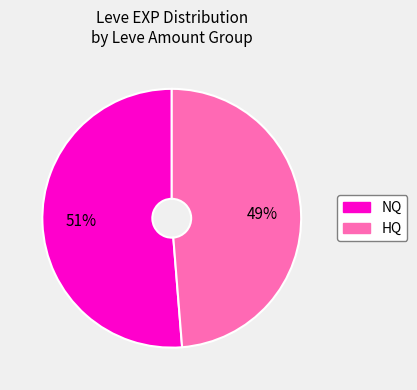

To the nearest percent, what is the average slice percentage?

50%